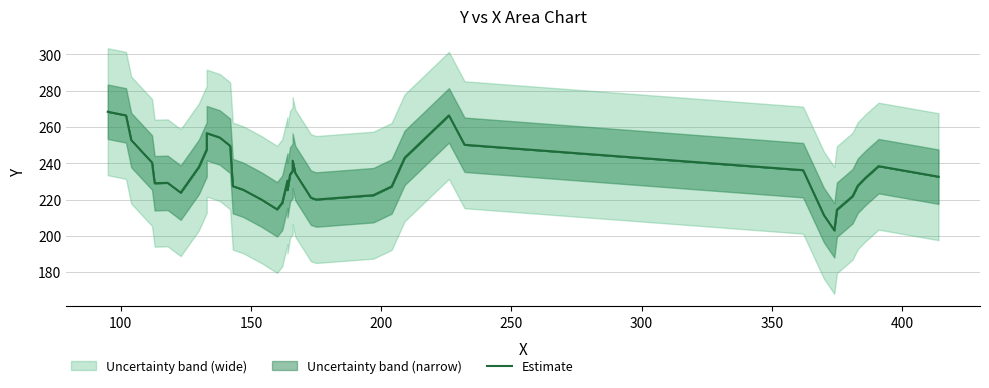

True or false: there are more than 0 points higher than both neighbors.

True